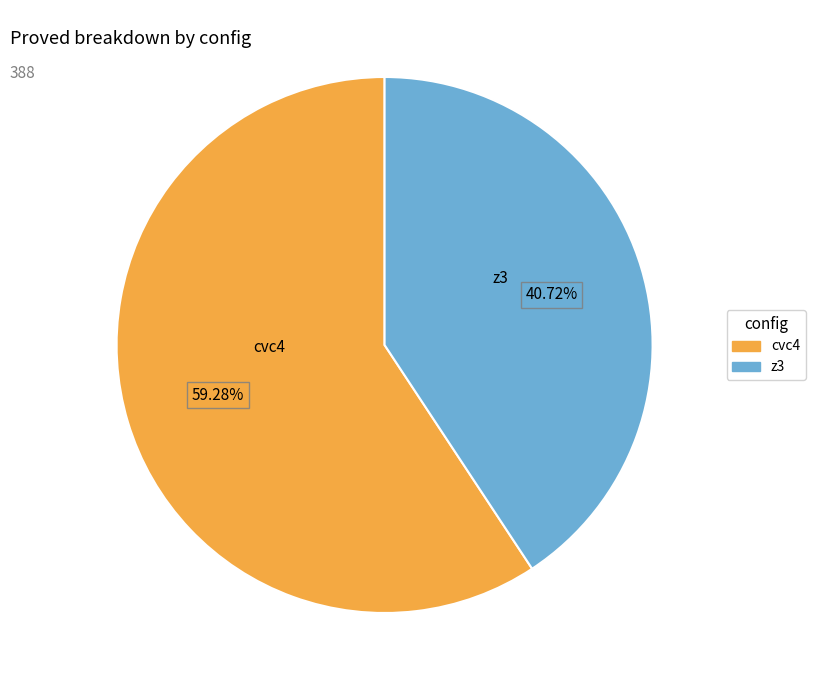

Is there a majority slice in this chart?

Yes